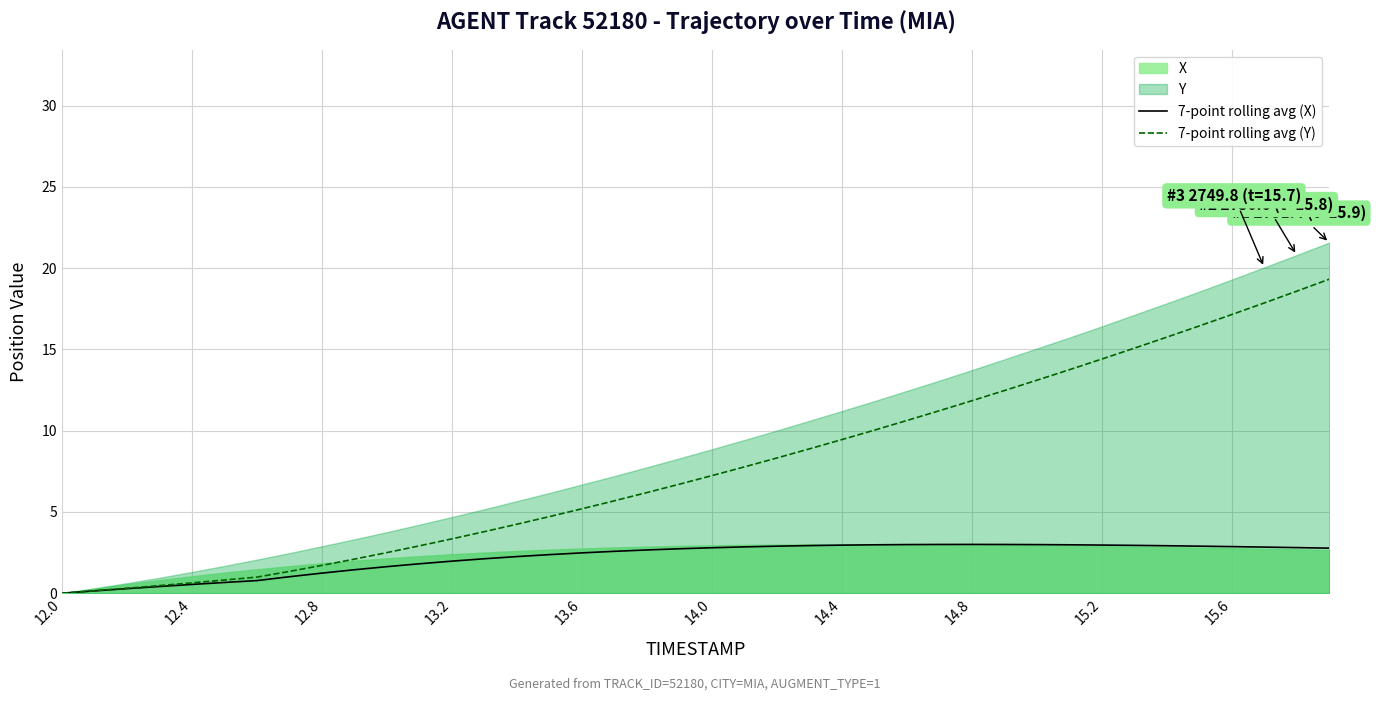

Is it true that 7-point rolling avg (X) equals 3.0 at 14.8?

True